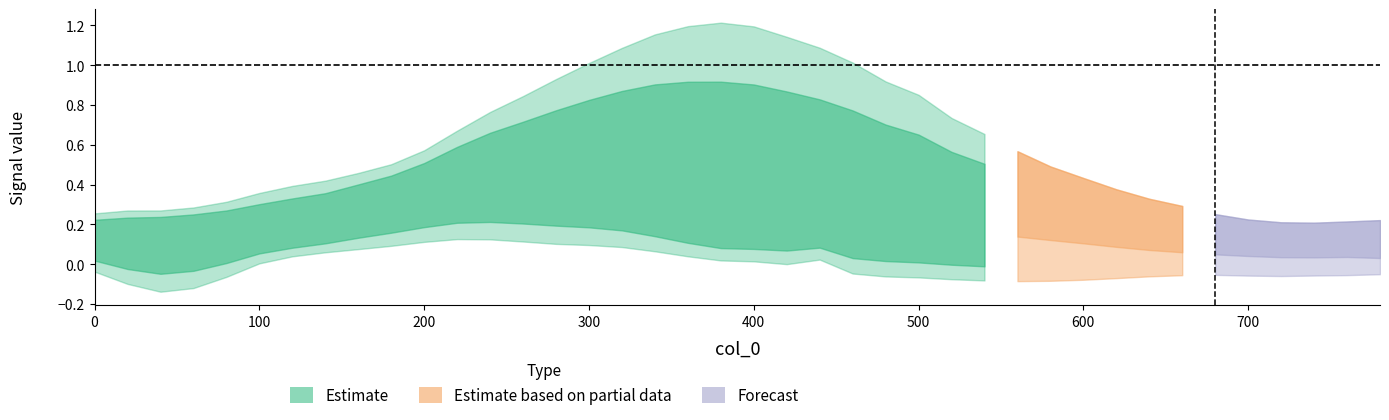

How many lines are shown in the chart?

3